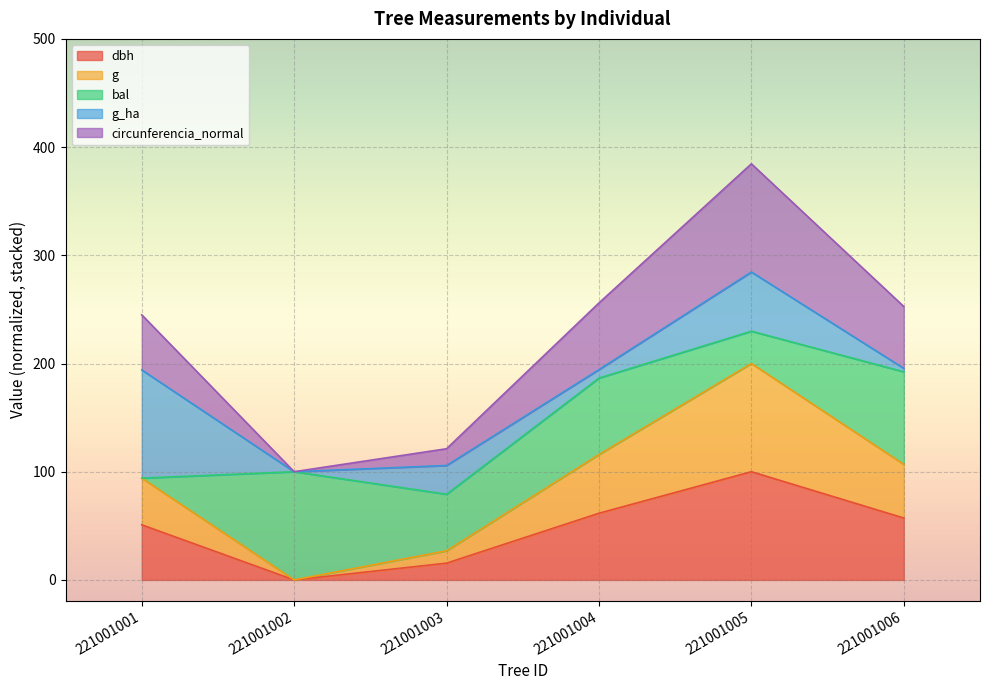

Does the chart display data point markers on the line(s)?

No